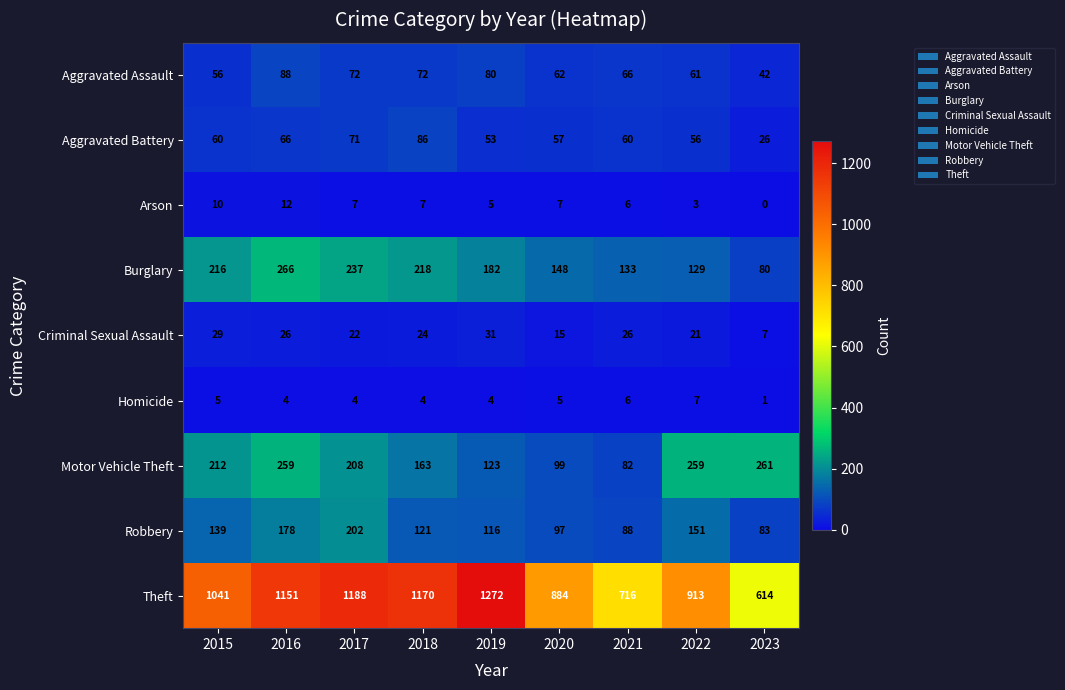

Count the number of data series in this chart.

9